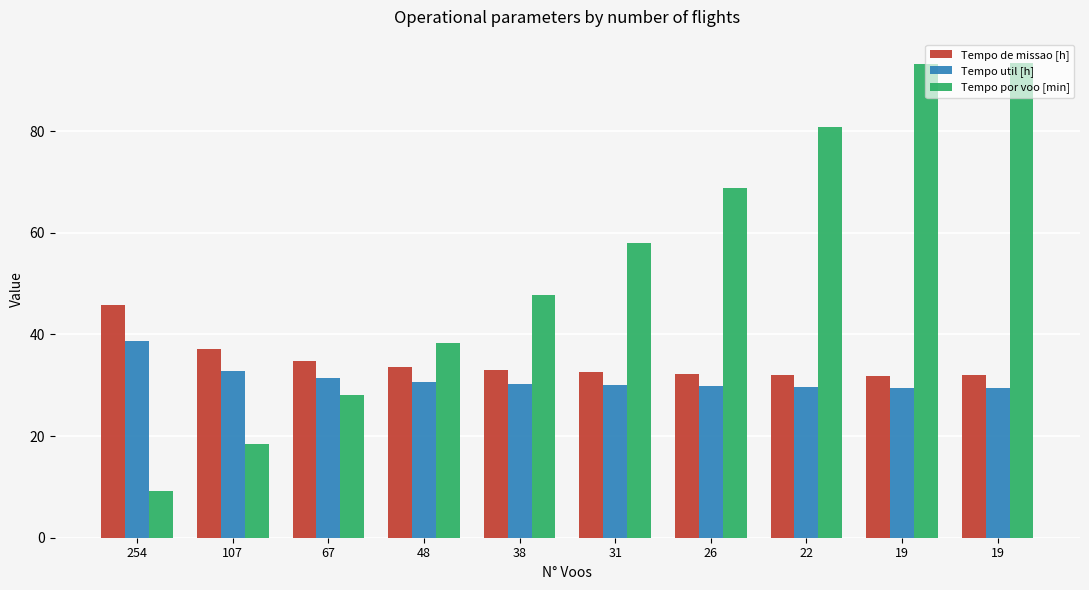

Count the number of data series in this chart.

3